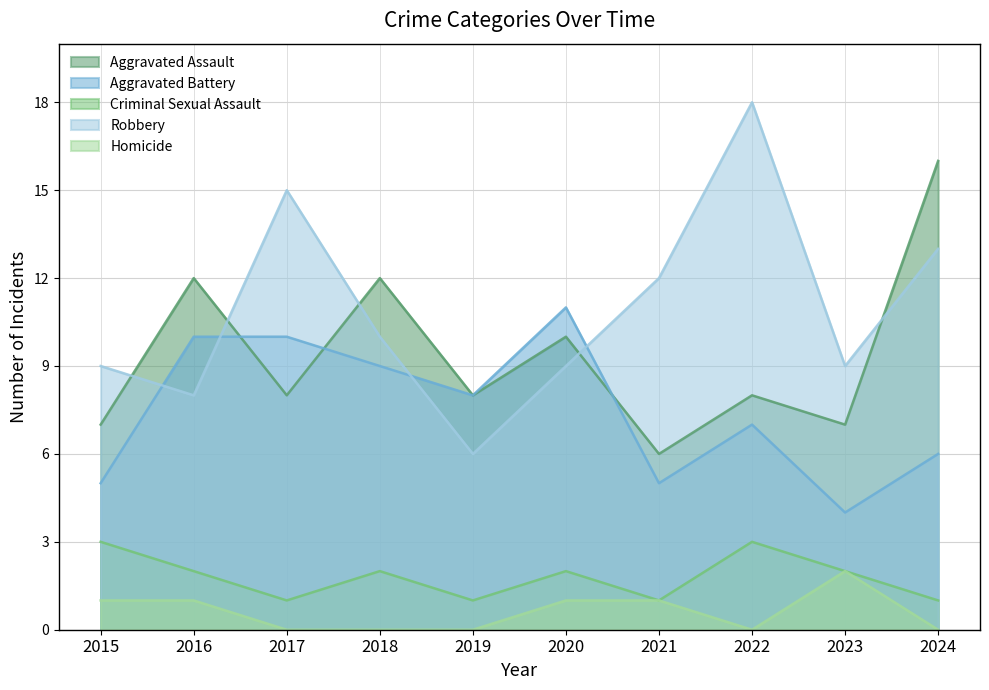

True or false: Aggravated Assault and Robbery cross at least once.

True